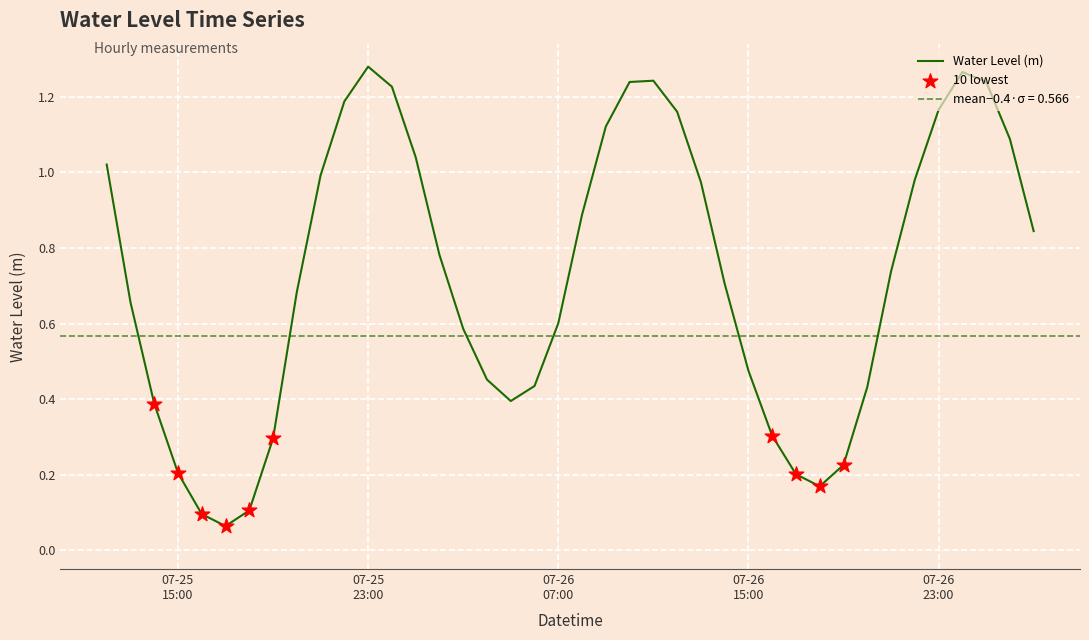

What is the change in value from 2023-07-26 13:00 to 2023-07-26 14:00?

-0.3